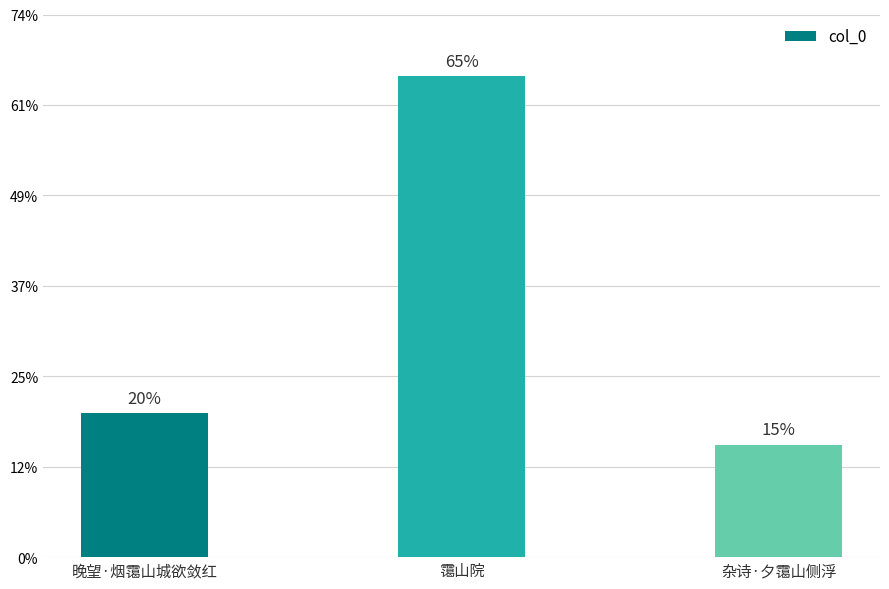

Where does the data first go above 317909?

霭山院